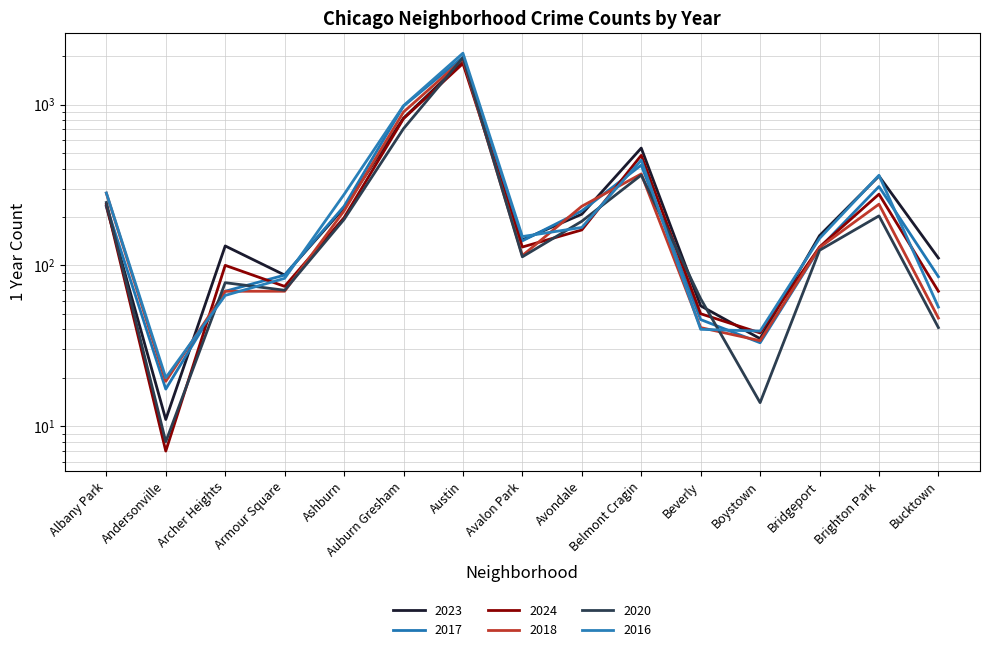

The value of 2018 at Albany Park is 369. True or false?

False